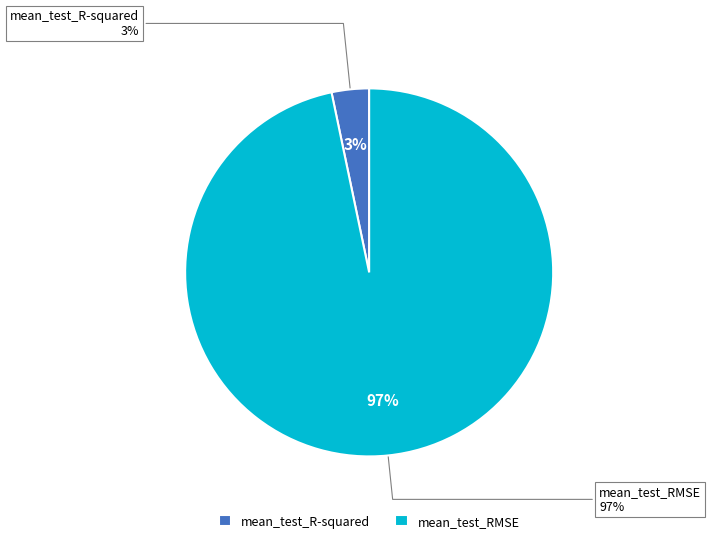

Is it true that mean_test_RMSE is 97% of the pie?

True